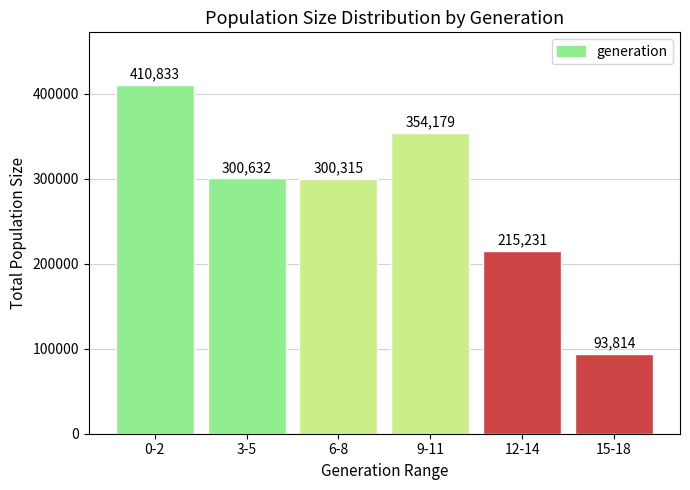

Reading left to right, list all the values displayed in this chart.

410833	300632	300315	354179	215231	93814